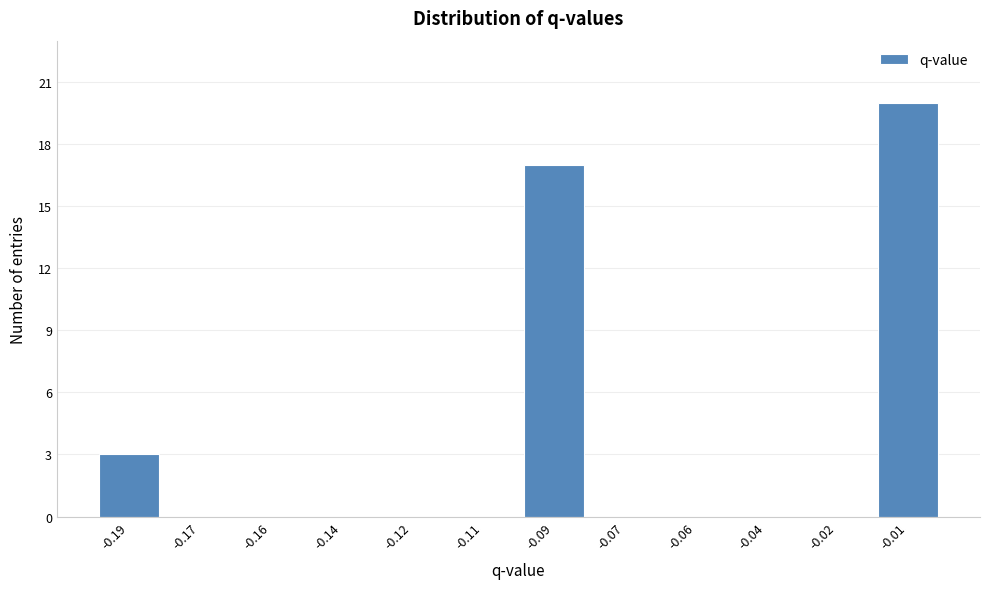

Reading right to left, transcribe all the data shown in this chart.

-0.01=20	-0.02=0	-0.04=0	-0.06=0	-0.07=0	-0.09=17	-0.11=0	-0.12=0	-0.14=0	-0.16=0	-0.17=0	-0.19=3